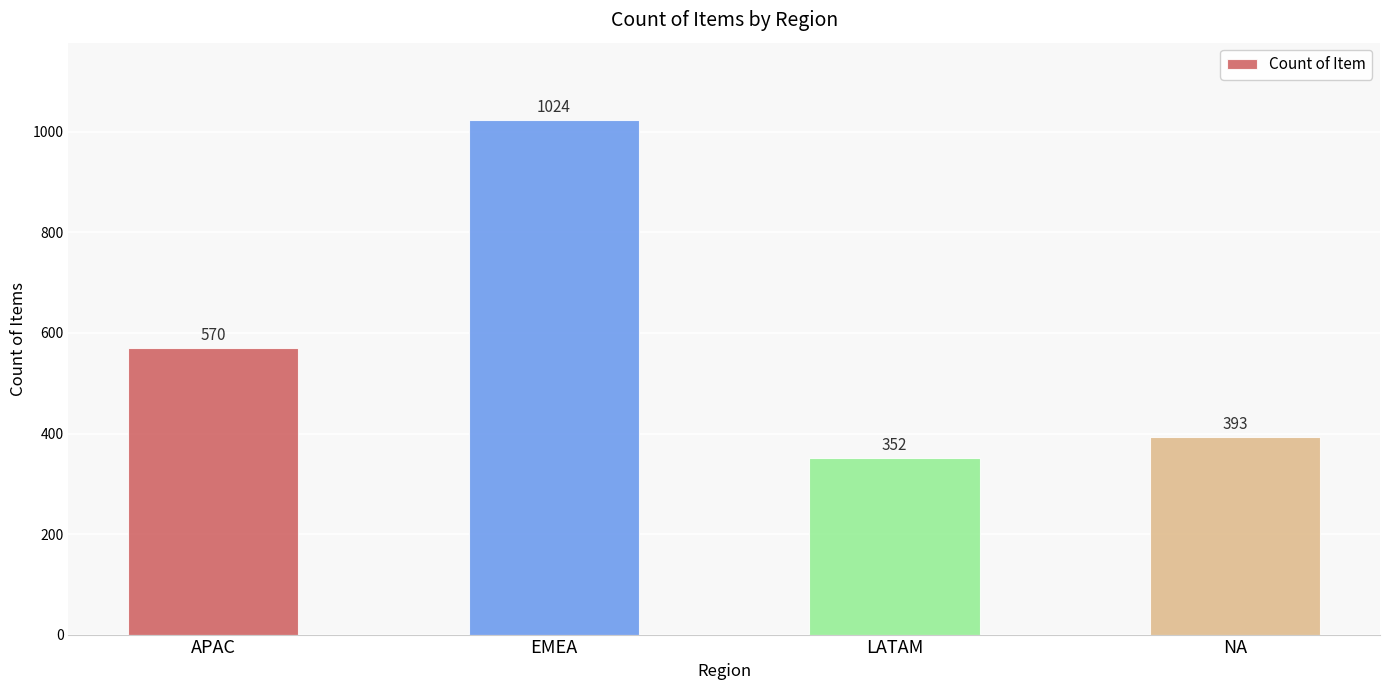

Reading left to right, transcribe all the data shown in this chart.

570	1024	352	393